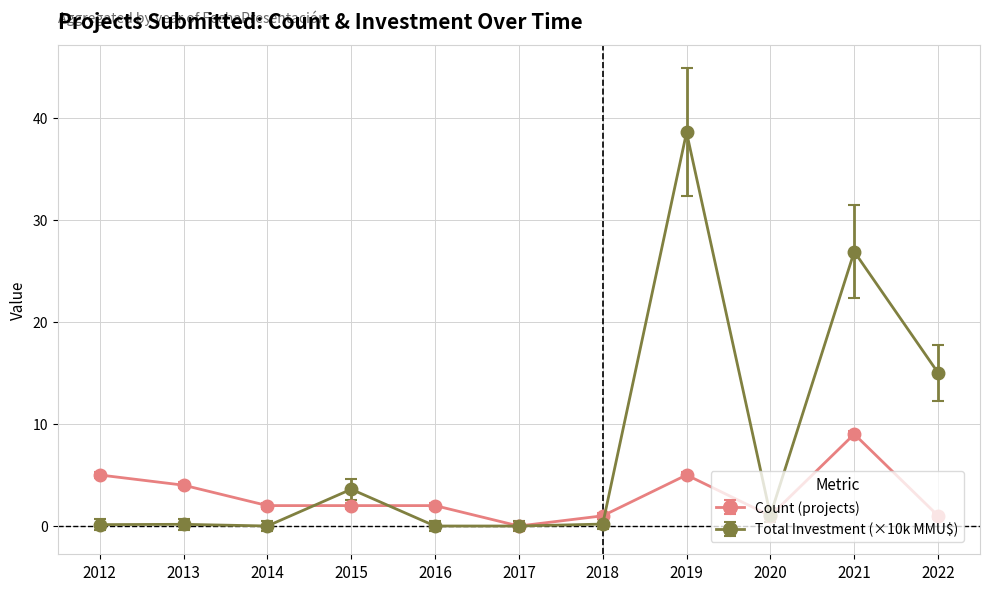

True or false: Count (projects) has more than 1 interior local peaks.

True